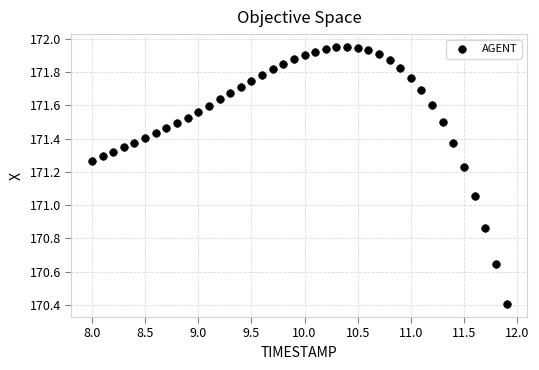

What is the range of X values (max minus min)?

3.9